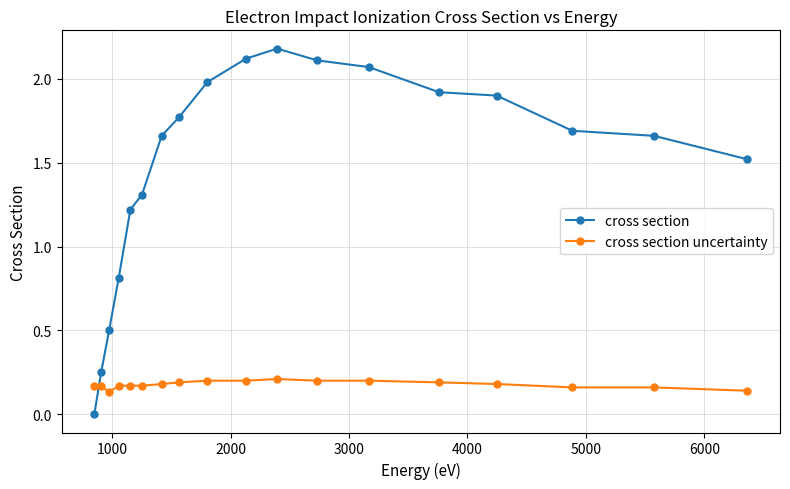

Which series has the largest total across all categories?

cross section